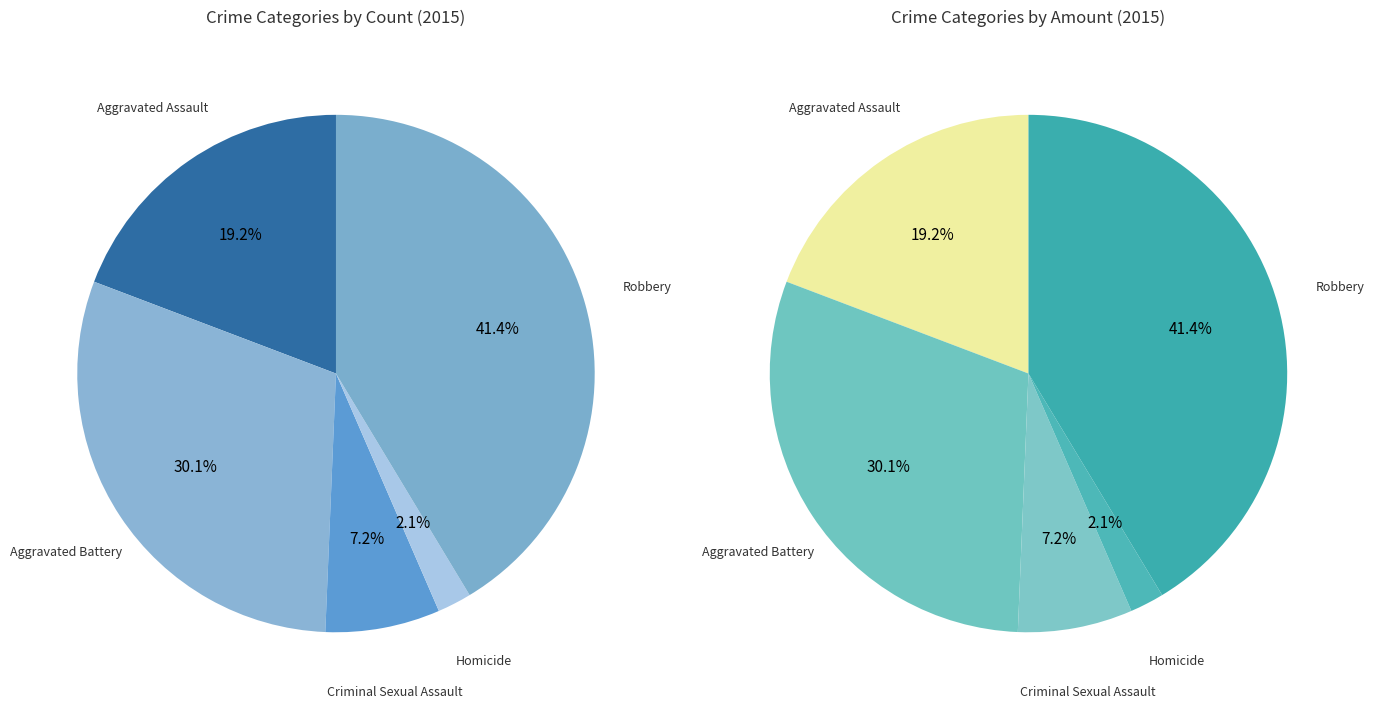

Which slice is the smallest?

Homicide